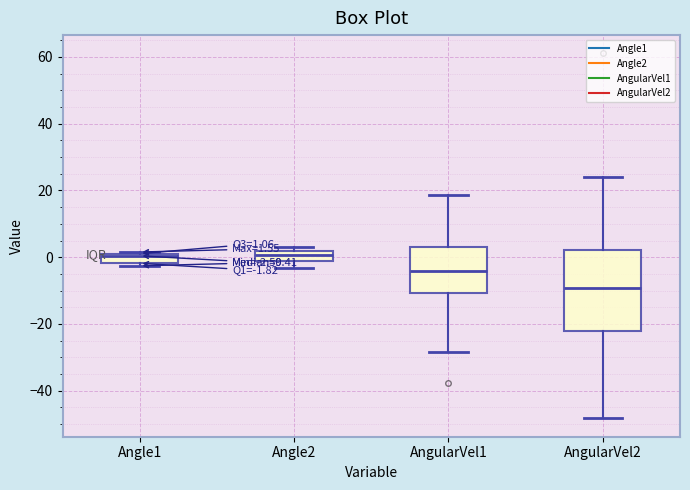

Comparing the boxes themselves (not the whiskers), which one is the tallest?

AngularVel2